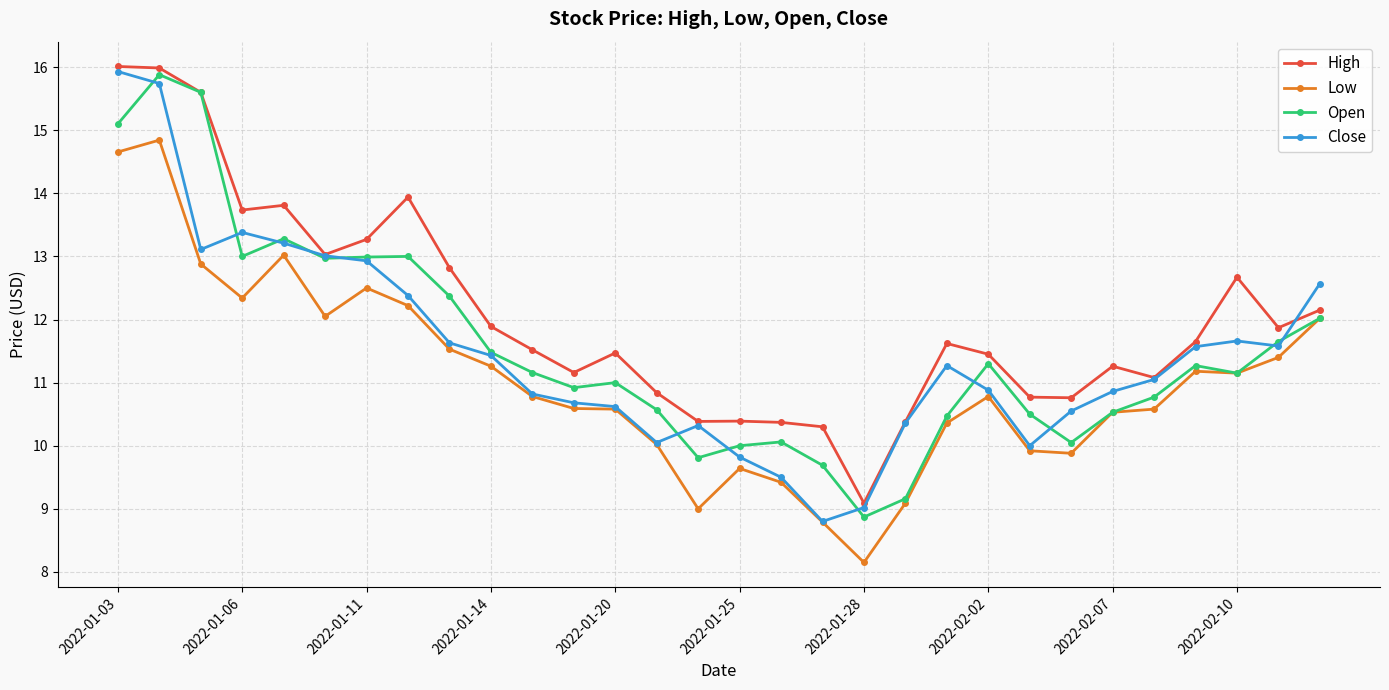

What is the maximum value shown in the chart?

16.0